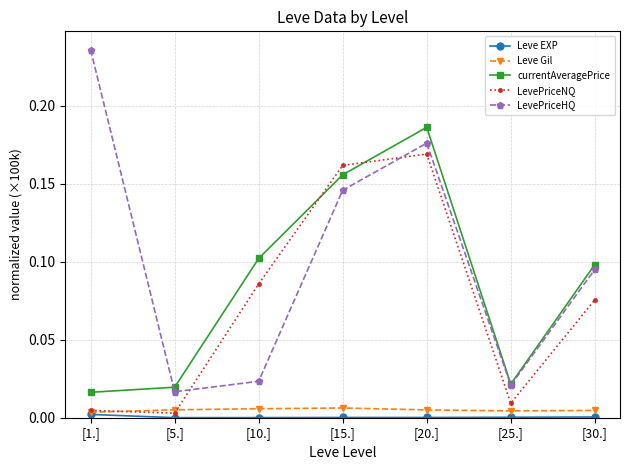

Which series has the largest total across all categories?

LevePriceHQ